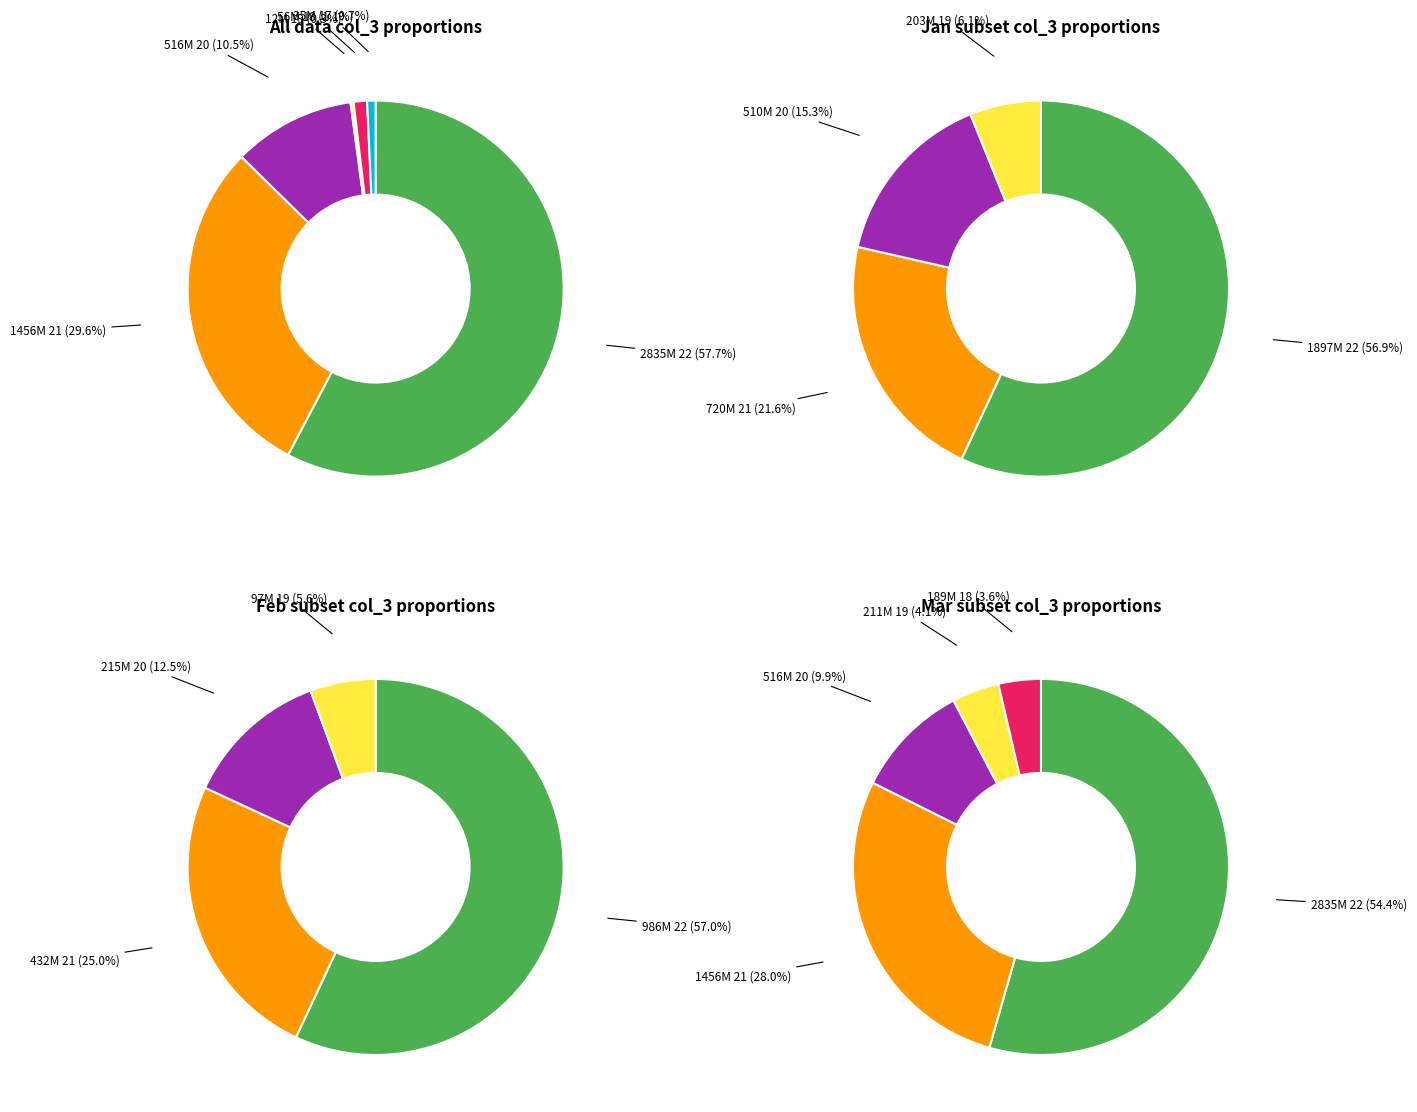

What percentage do 19 and 22 together represent?

59.0%